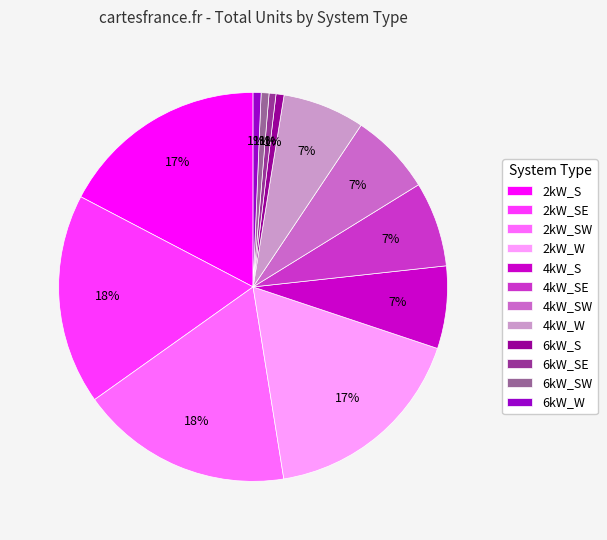

How many slices are in this pie chart?

12